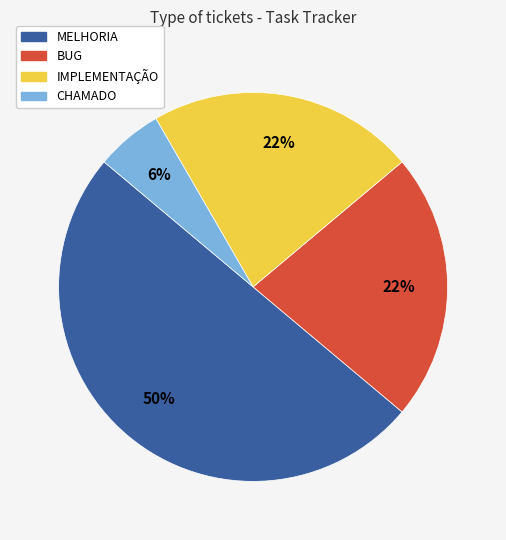

Combined, do MELHORIA and BUG account for over 50%?

Yes